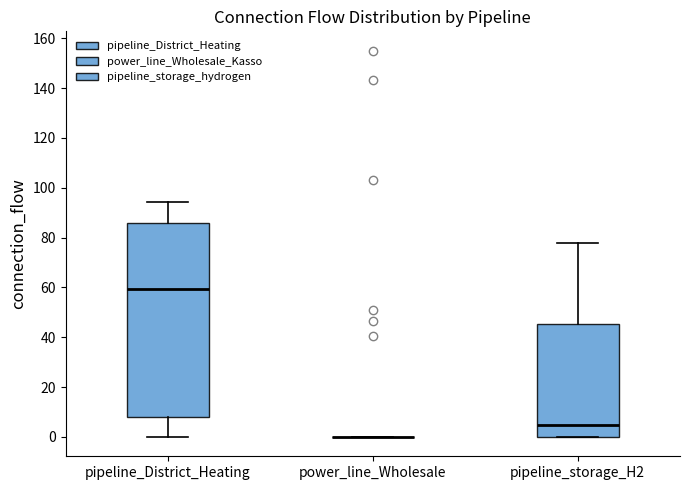

Where does the lower whisker of the box for pipeline_District_Heating end on the y-axis? The values are not printed on the chart, so give them approximately, as read against the axis.

0